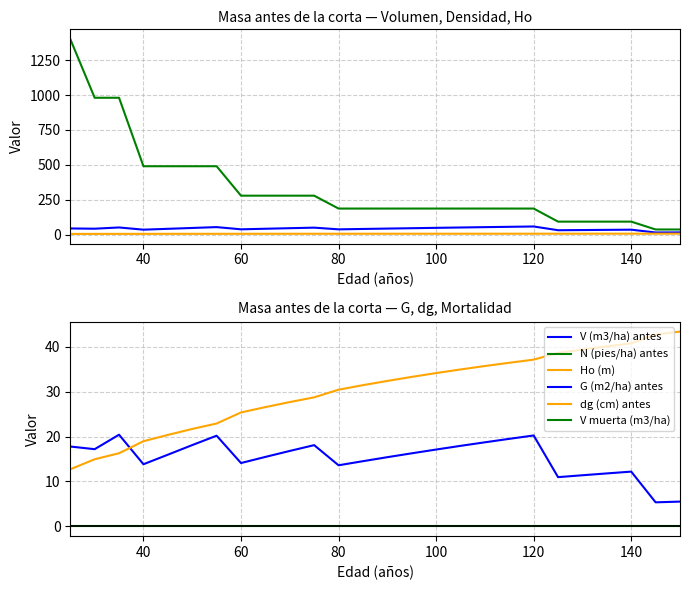

What is the average value of the G (m2/ha) antes series?

15.3